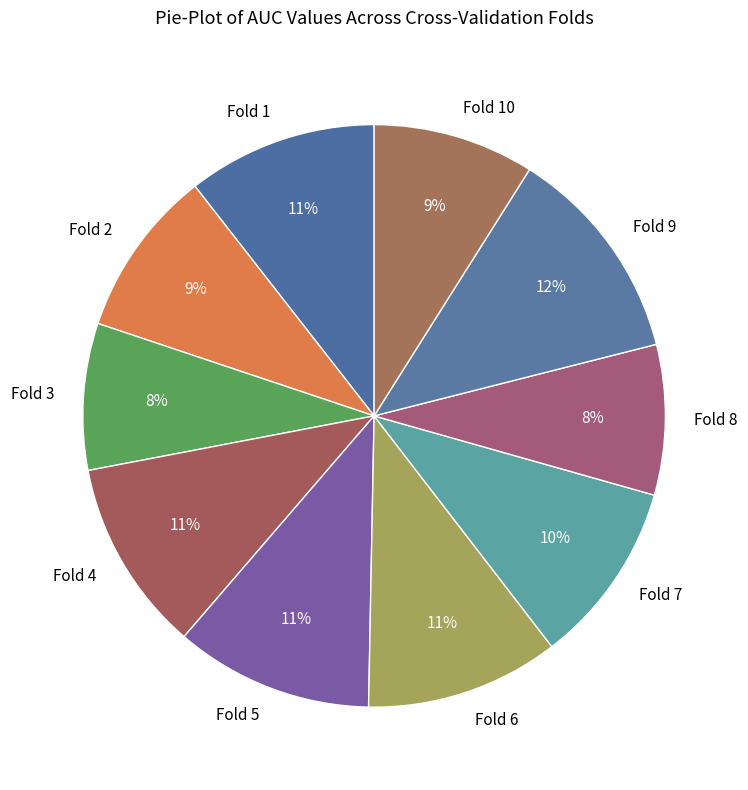

Is there any slice that represents more than half of the pie?

No